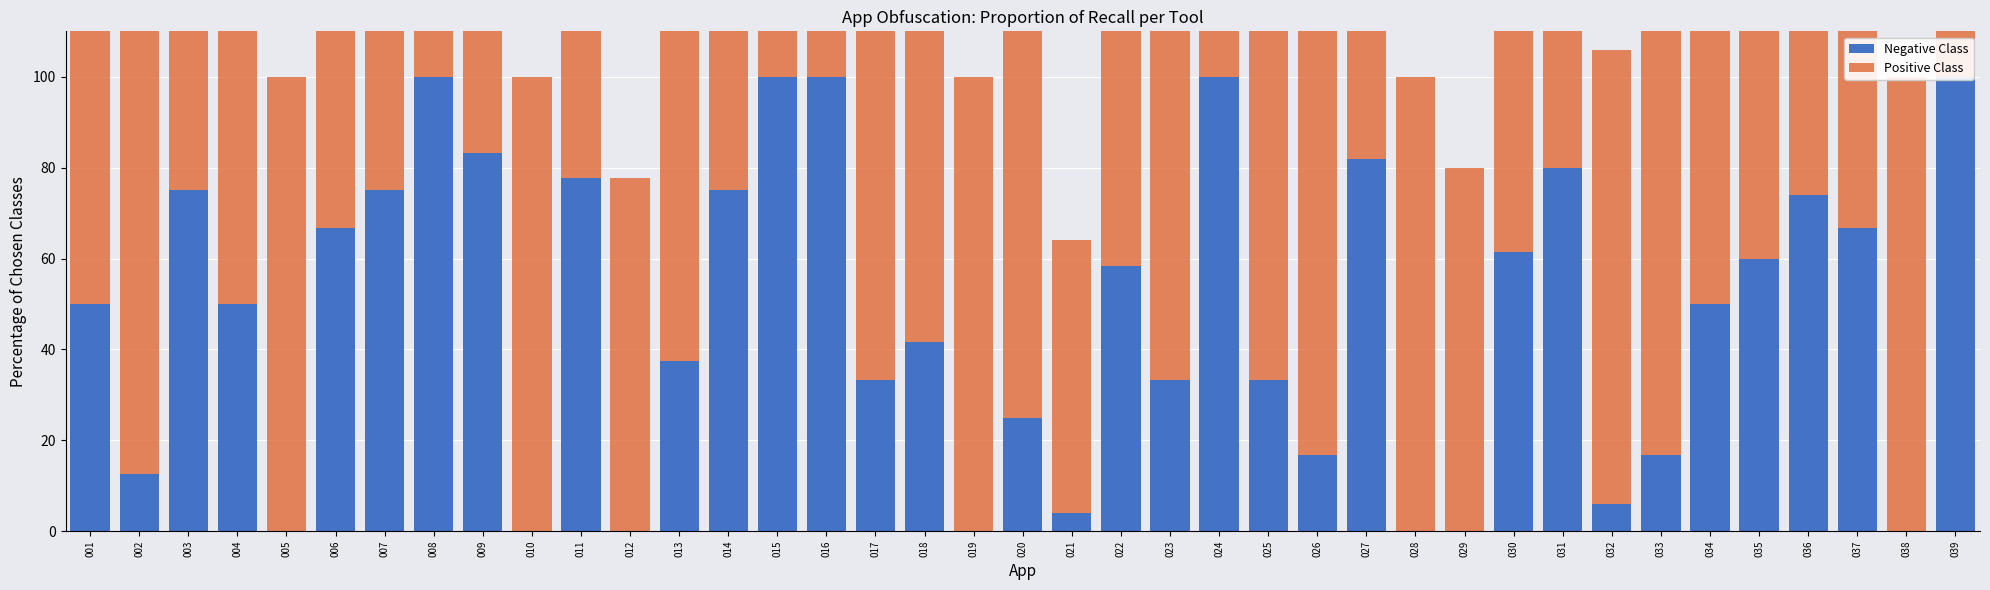

Between 005 and 025, which series saw the biggest shift?

Negative Class